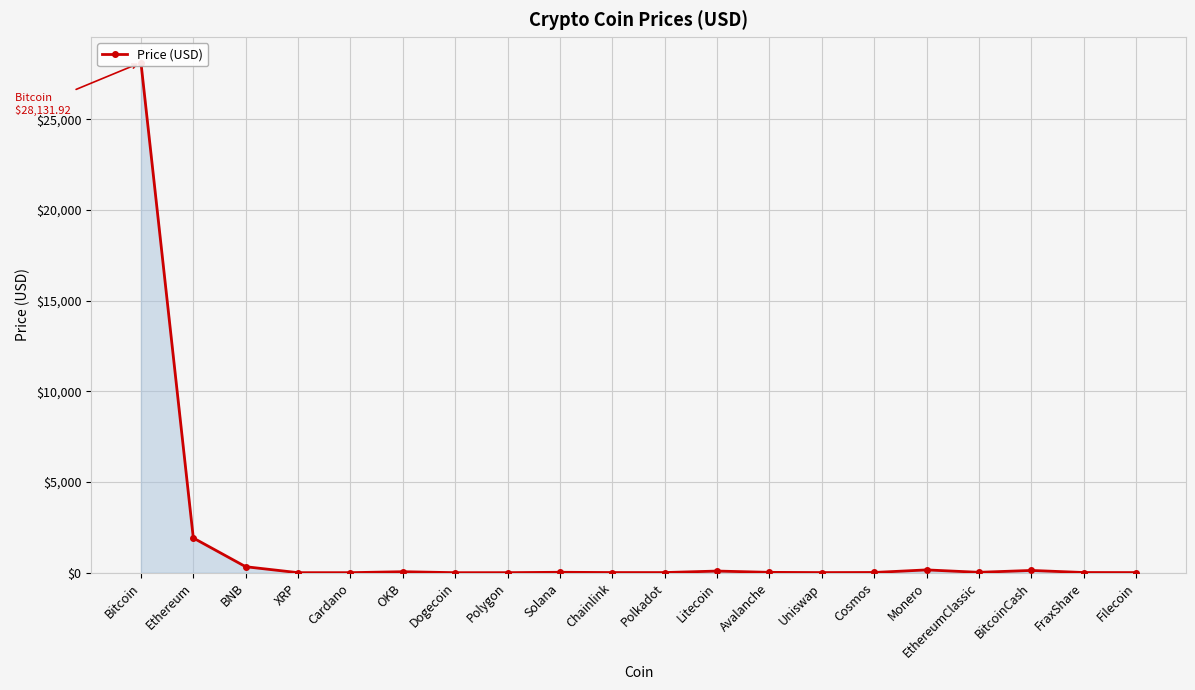

What is the difference between the values at Avalanche and BitcoinCash?

105.5